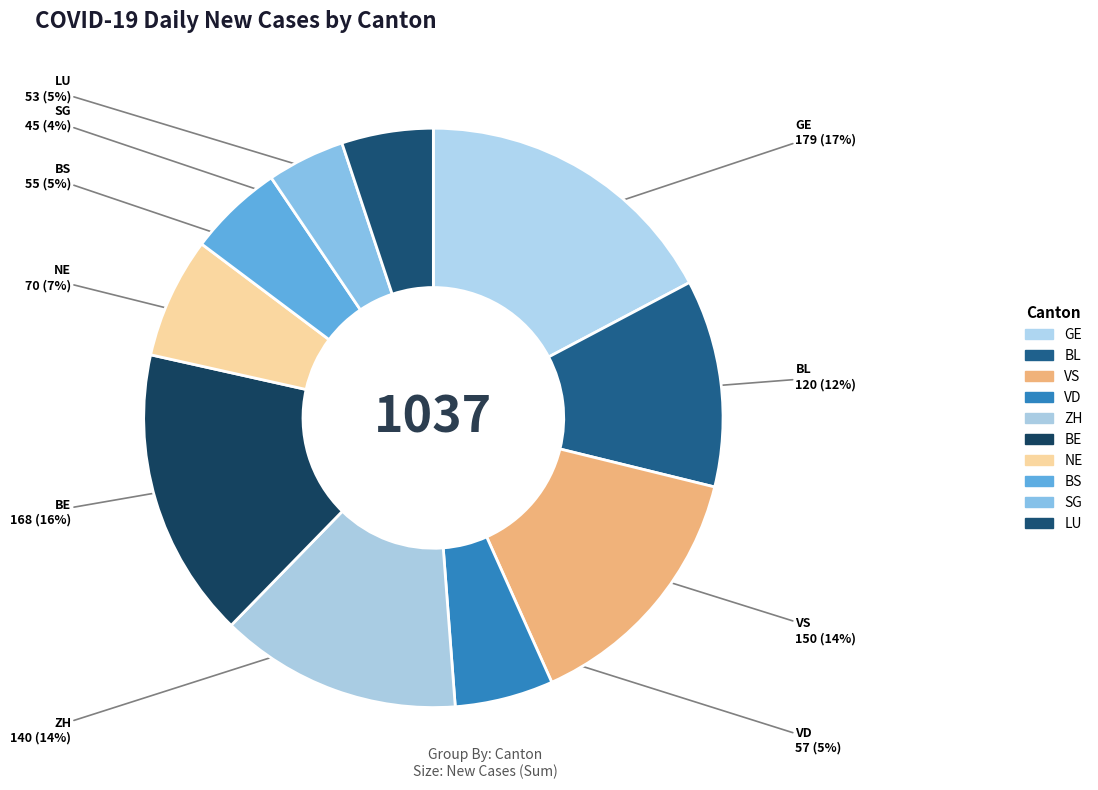

Count the number of slices in the pie.

10